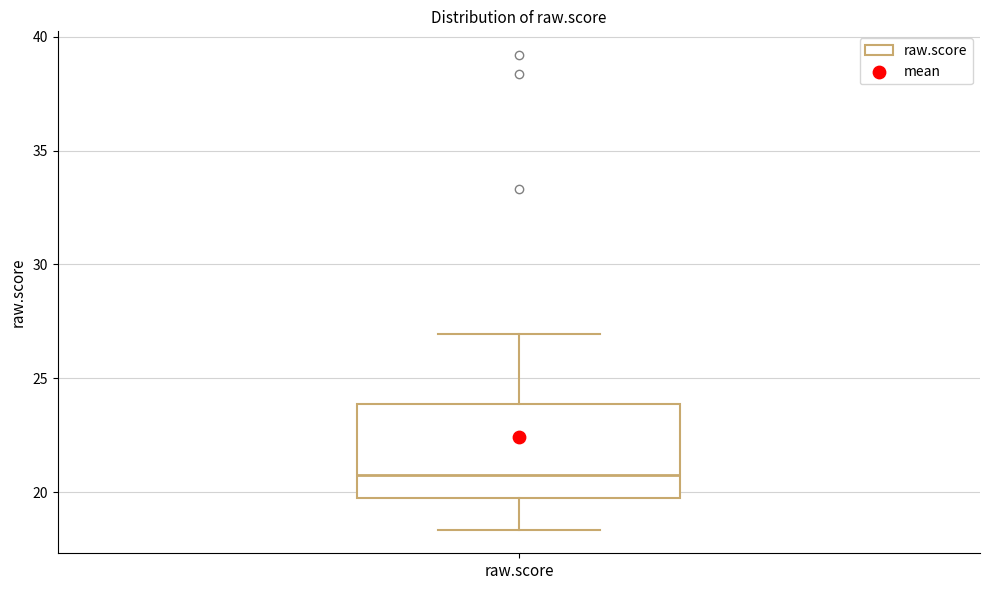

Where is the upper edge of the box for raw.score on the y-axis? The values are not printed on the chart, so give them approximately, as read against the axis.

24.0